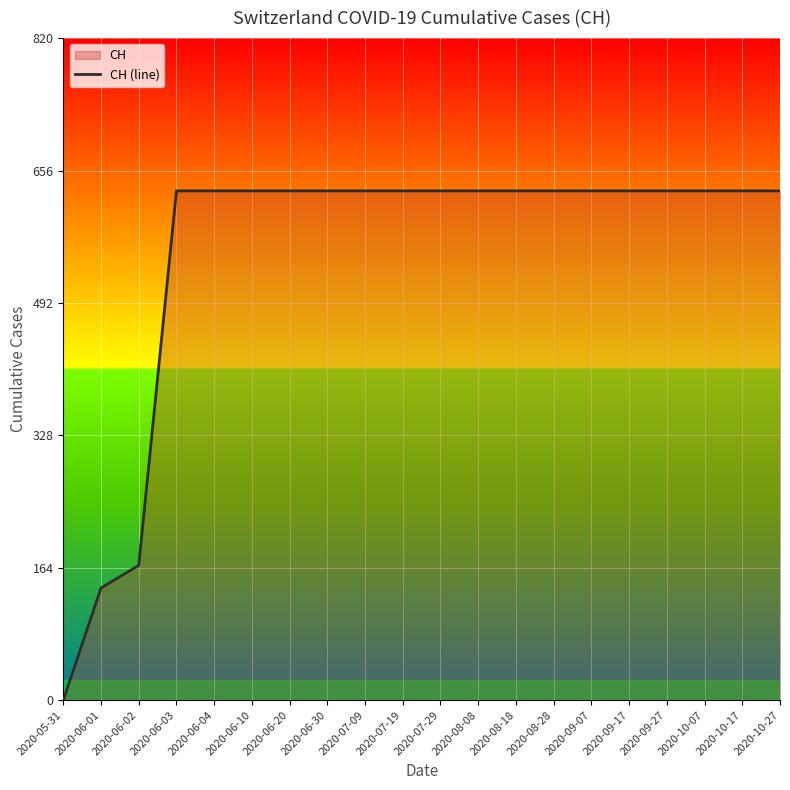

What is the label of the 11th point from the right?

2020-07-19